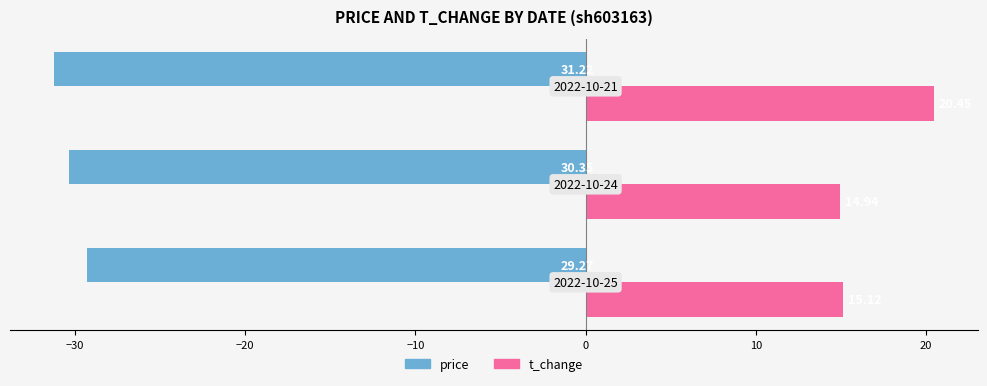

Which series has the largest range (max minus min)?

t_change